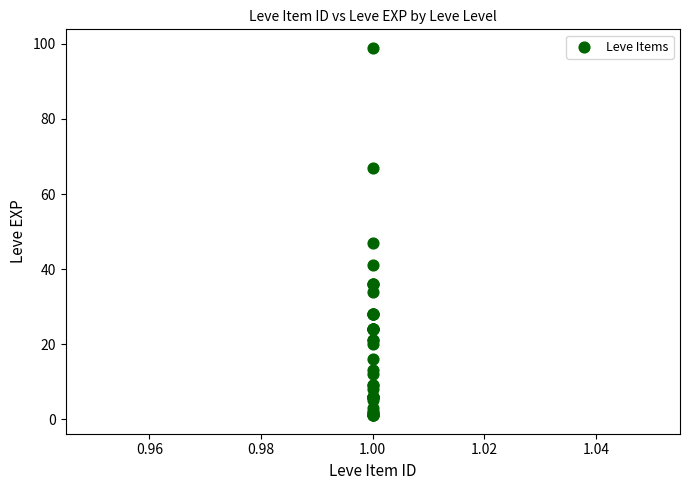

What Y value in the scatter plot is closest to 50?

47